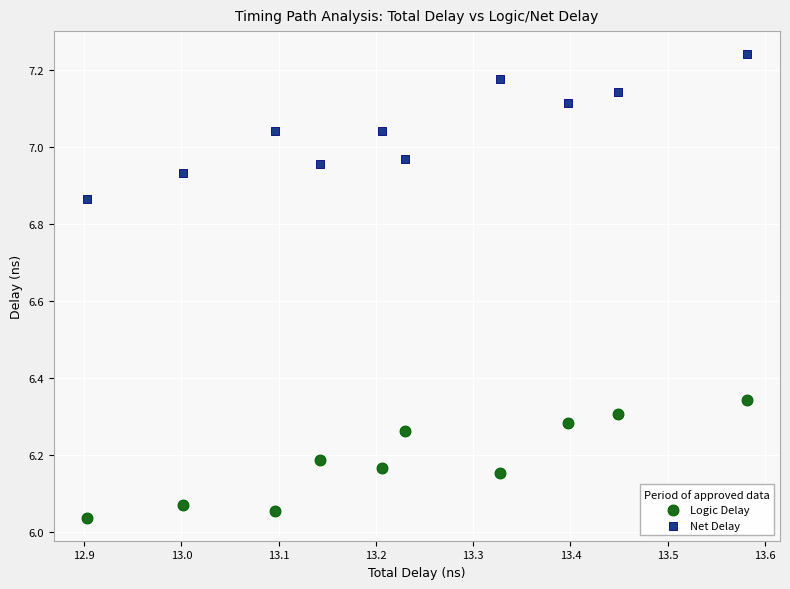

Across all data points, what is the range of Y values (max minus min)?

1.2